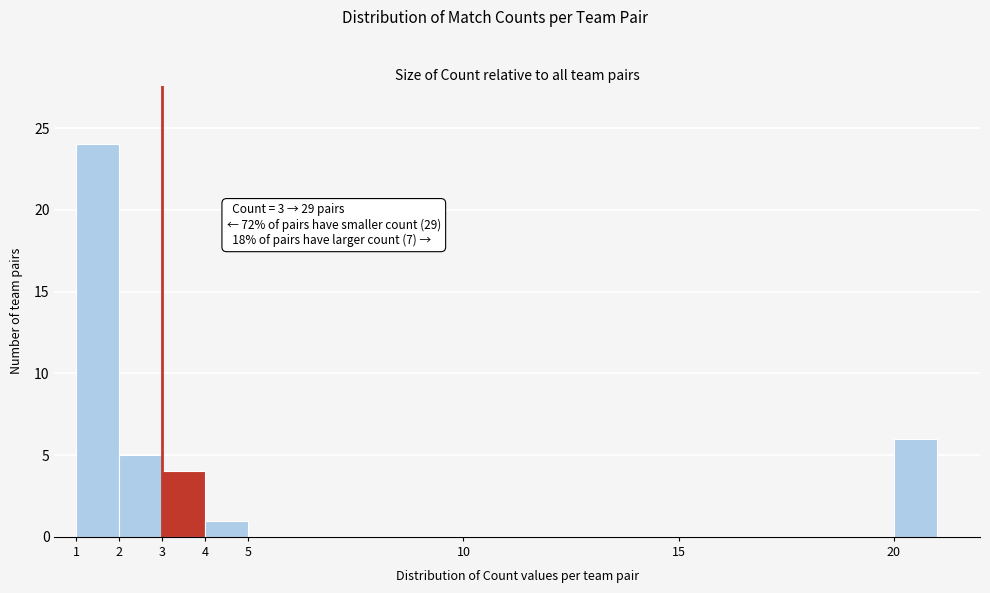

Over which range of the x-axis is the bar tallest?

1 to 2